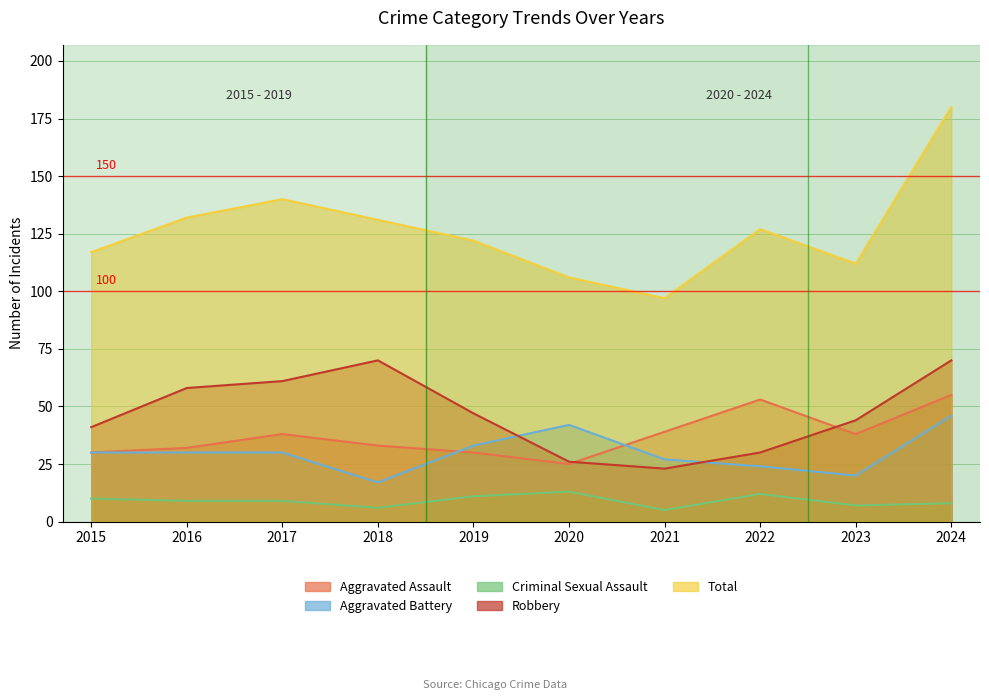

How many values in the Aggravated Assault series exceed 38?

3